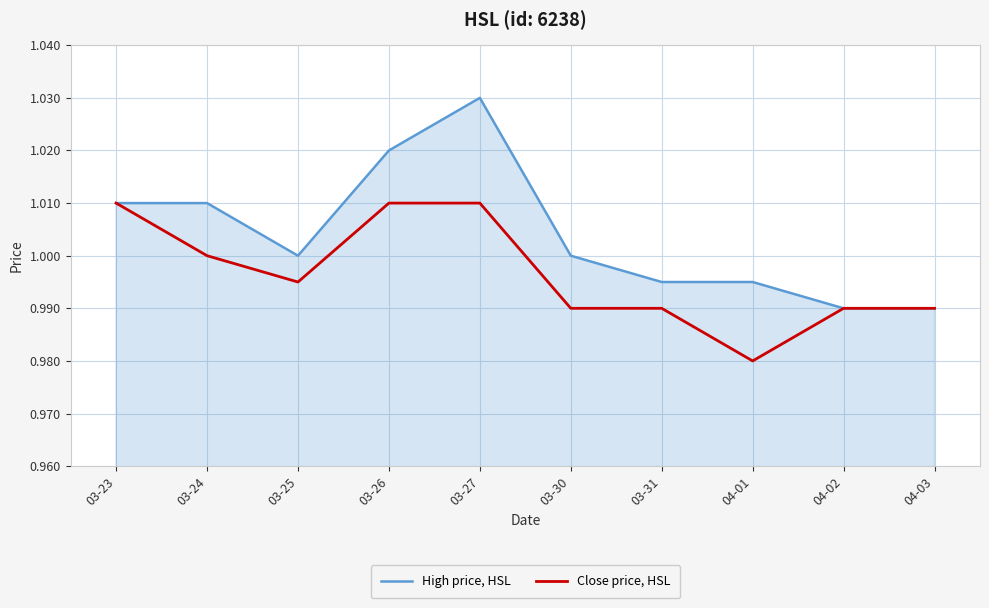

How many categories are shown in the chart?

10